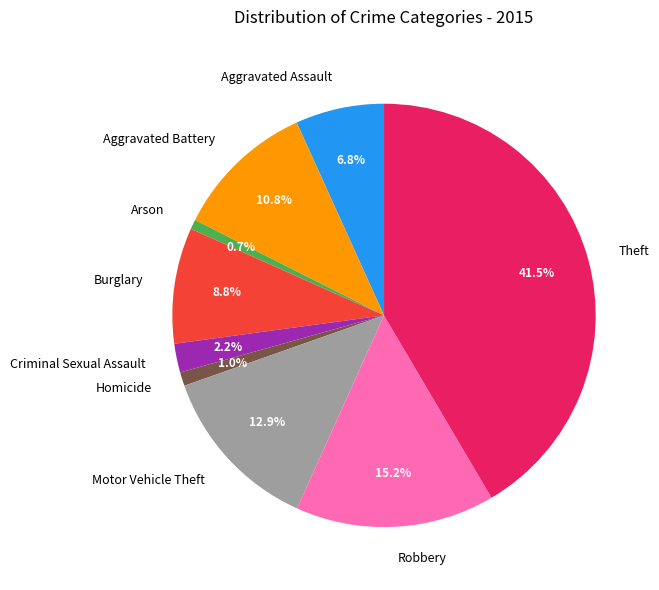

Is there any slice that represents more than half of the pie?

No